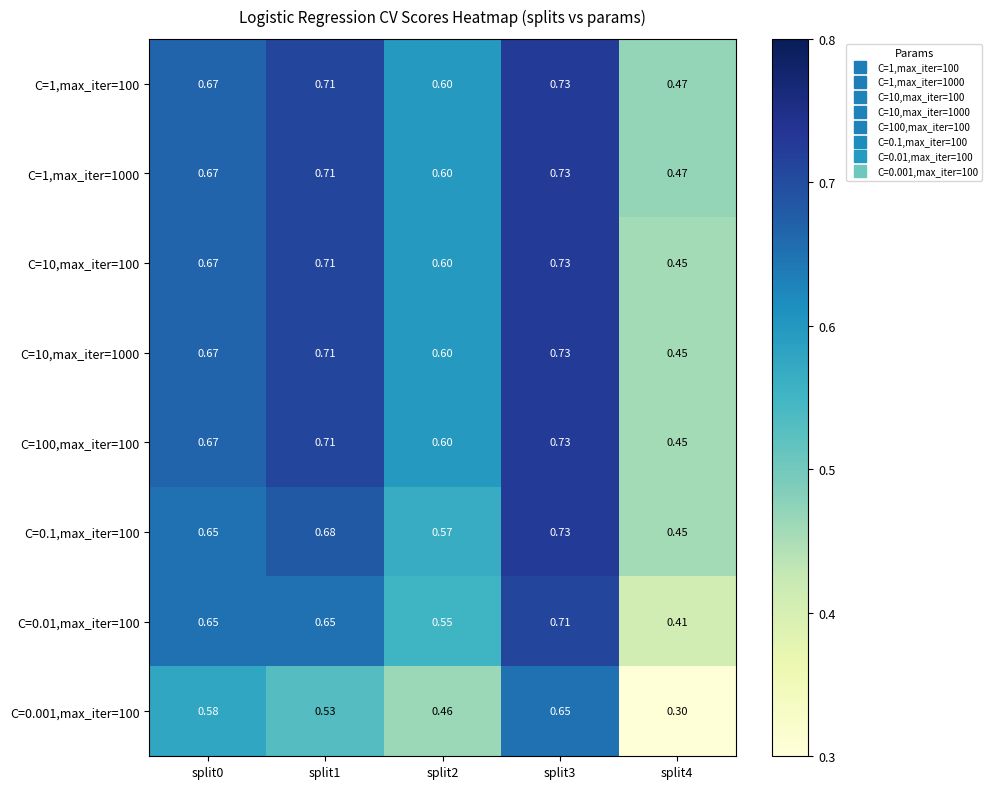

Is the value of C=0.01,max_iter=100 at split4 greater than the value of C=0.001,max_iter=100 at split0?

No